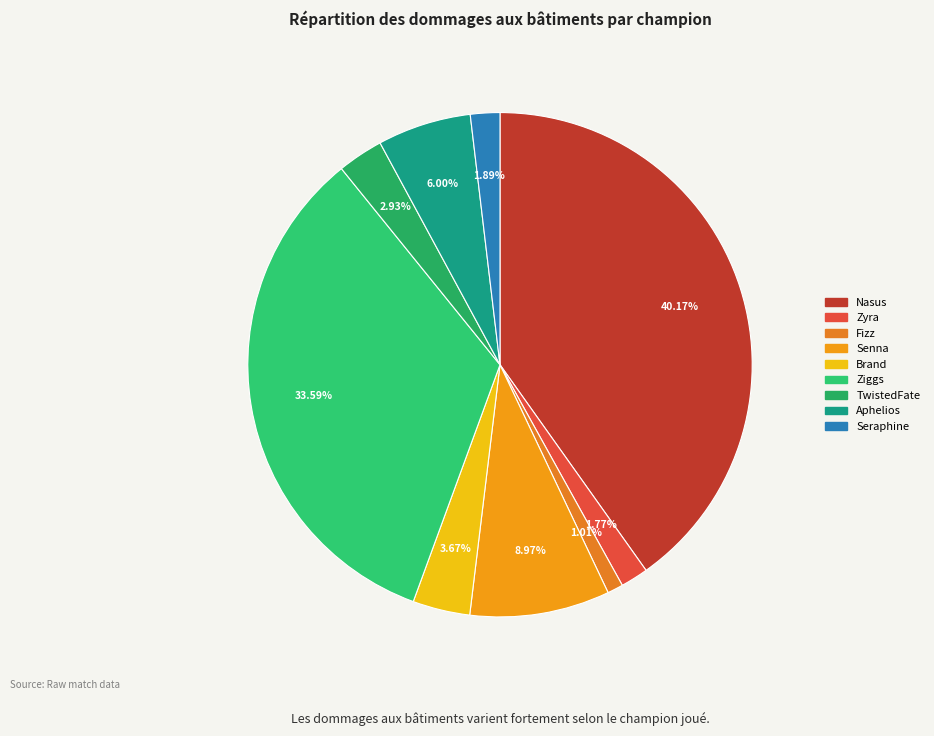

To the nearest percent, what is the difference between the largest and smallest slice percentages?

39%